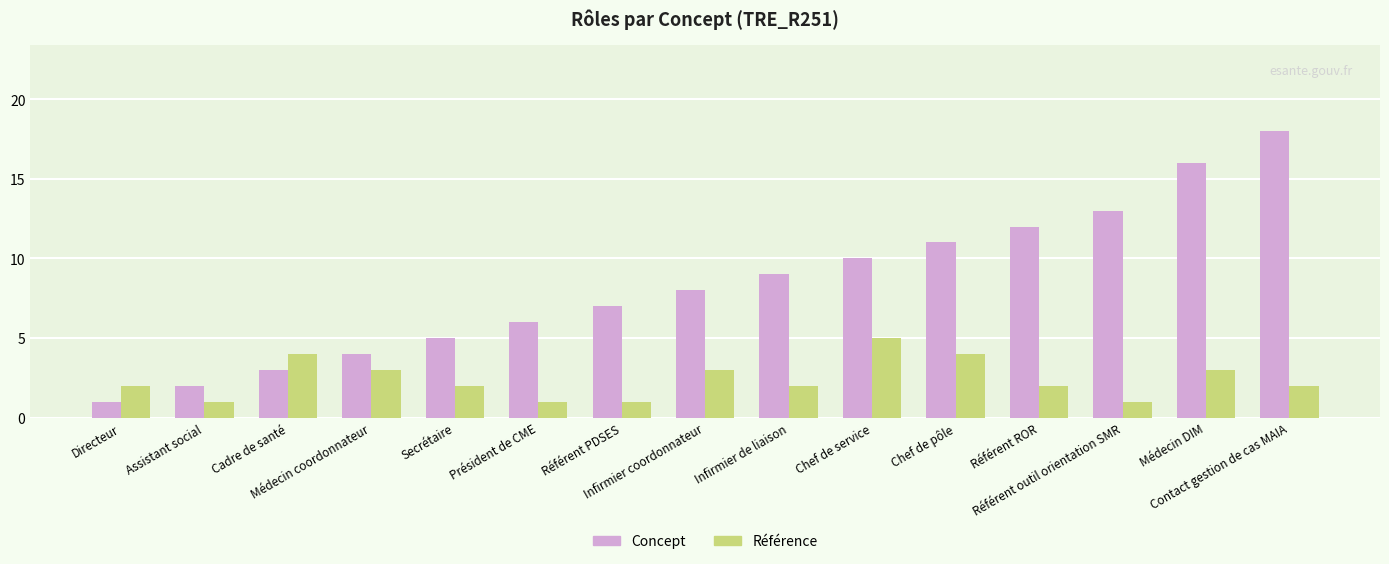

What are all the series names shown in the legend?

Concept, Référence